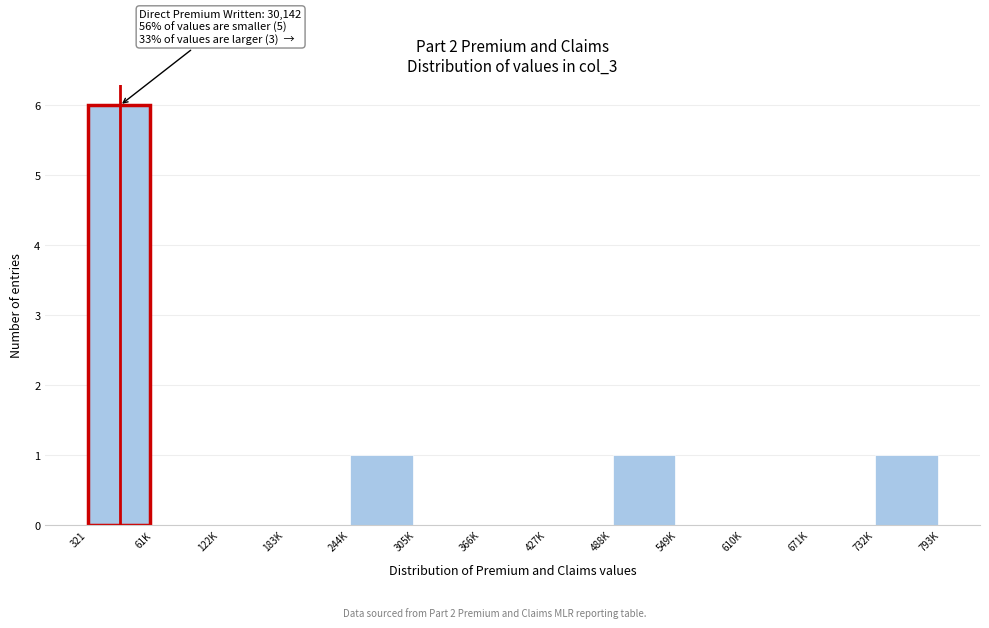

Reading left to right, extract all data points from this chart.

321=6	61K=0	122K=0	183K=0	244K=1	305K=0	366K=0	427K=0	488K=1	549K=0	610K=0	671K=0	732K=1